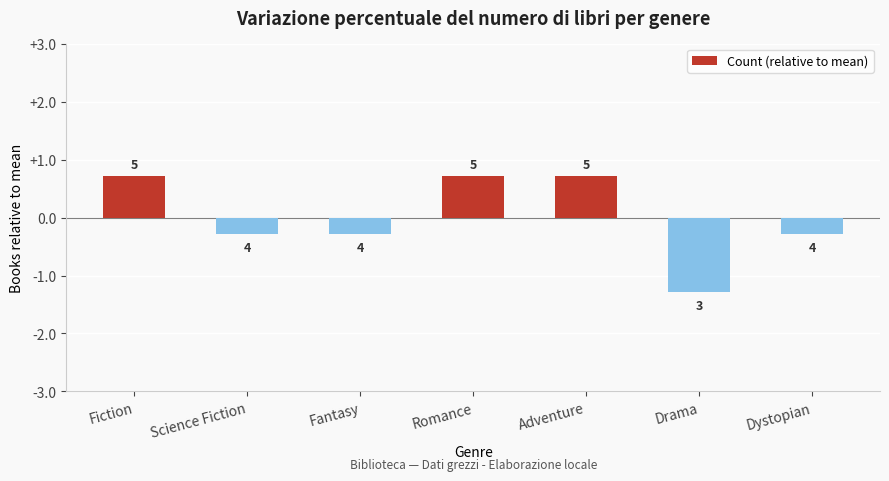

What is the difference between the second highest and second lowest values?

1.0